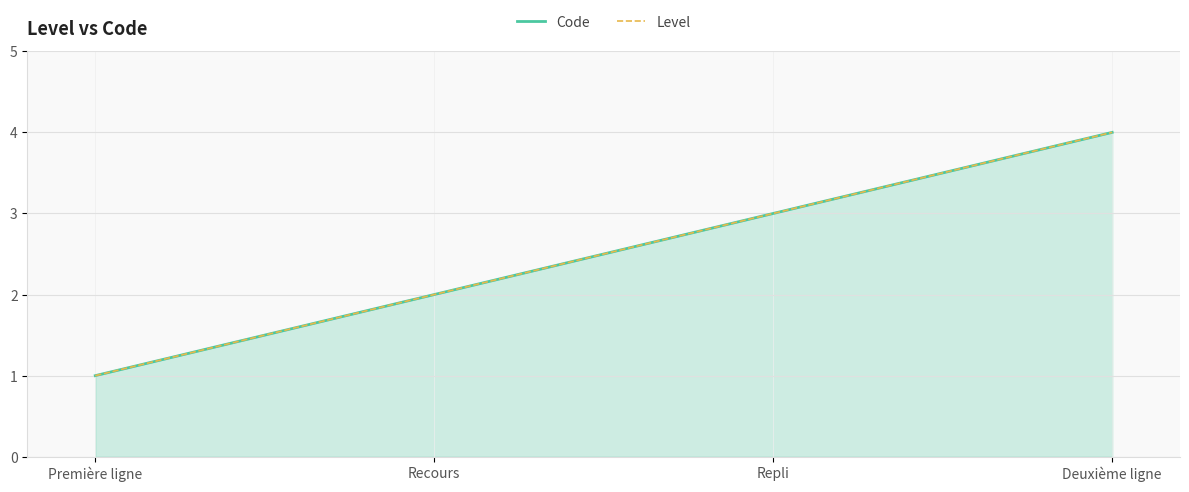

Reading left to right, list all the values displayed in this chart.

Code: Première ligne=1	Recours=2	Repli=3	Deuxième ligne=4
Level: Première ligne=1	Recours=2	Repli=3	Deuxième ligne=4